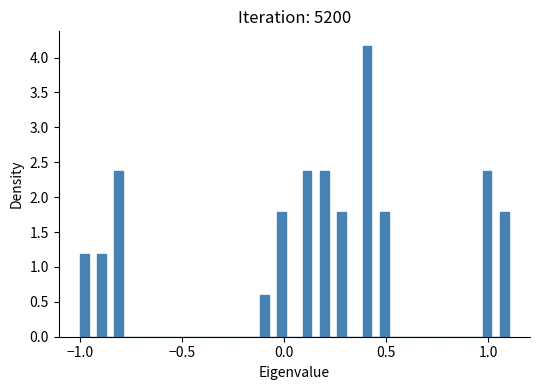

Around what value on the x-axis is the tallest bar? Give the approximate position of its centre, as read against the axis.

0.40